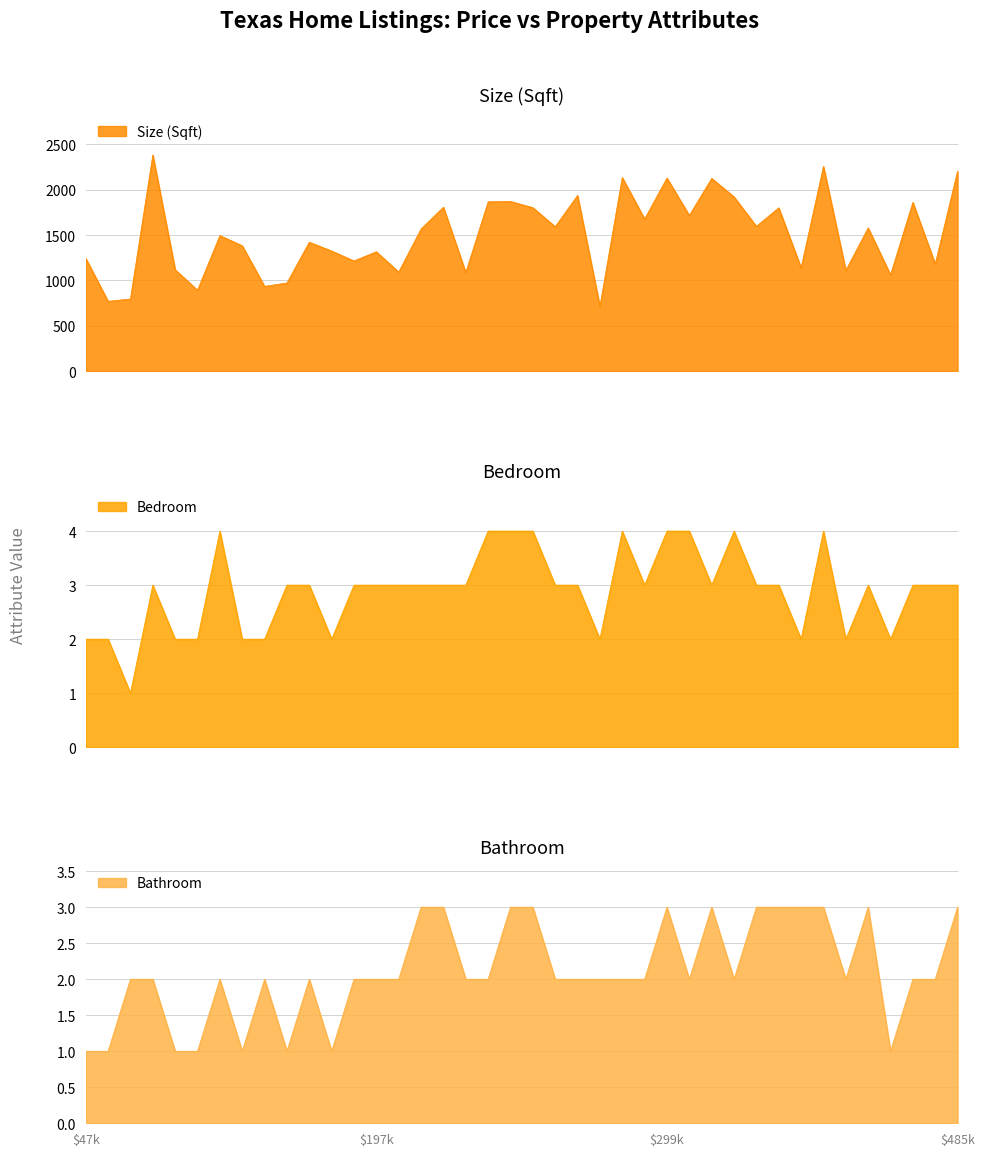

True or false: Bathroom has a value of 1 at 11.

False